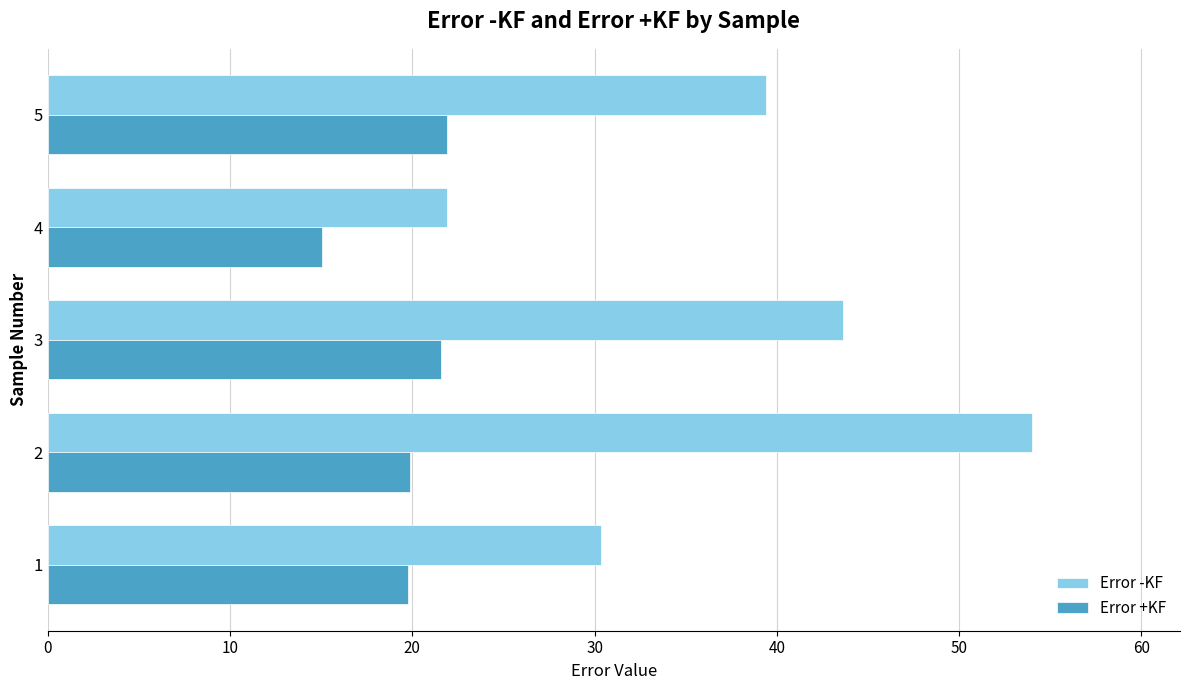

What are all the series names shown in the legend?

Error -KF, Error +KF